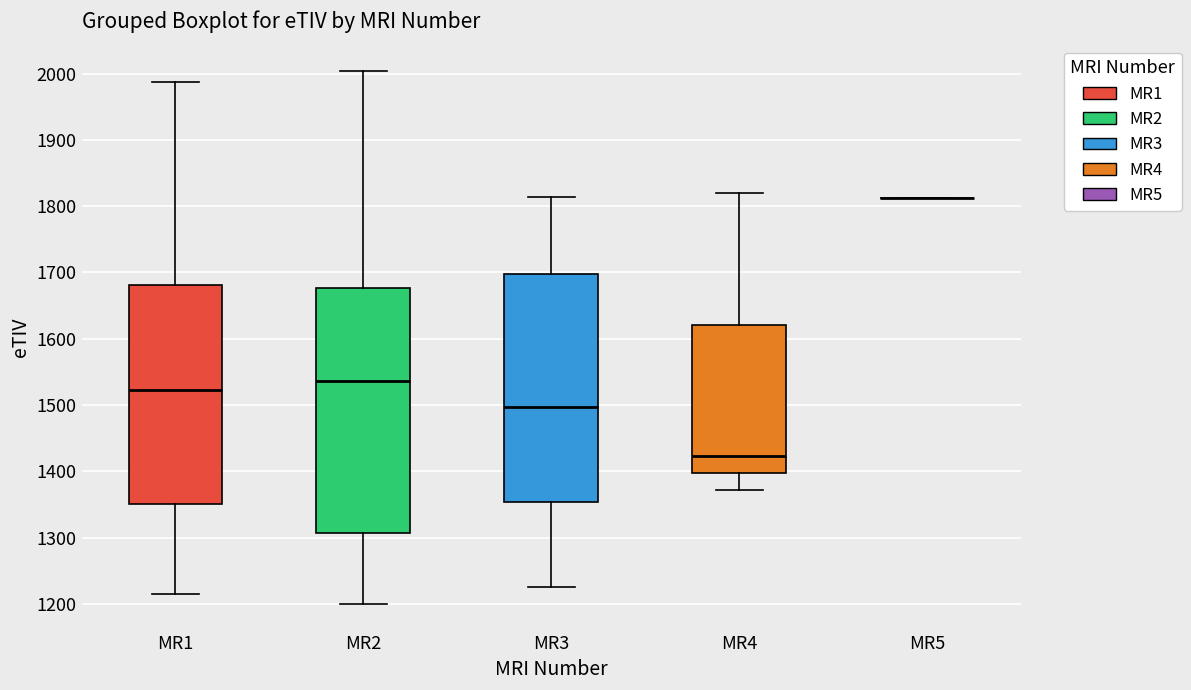

Which box is the tallest, from its lower edge to its upper edge?

MR2